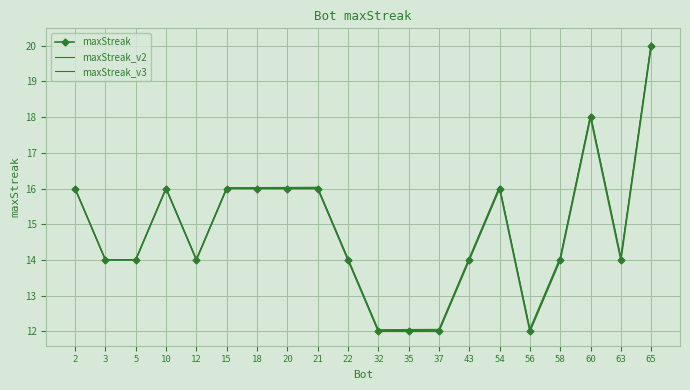

What is the average value of the maxStreak series?

14.8